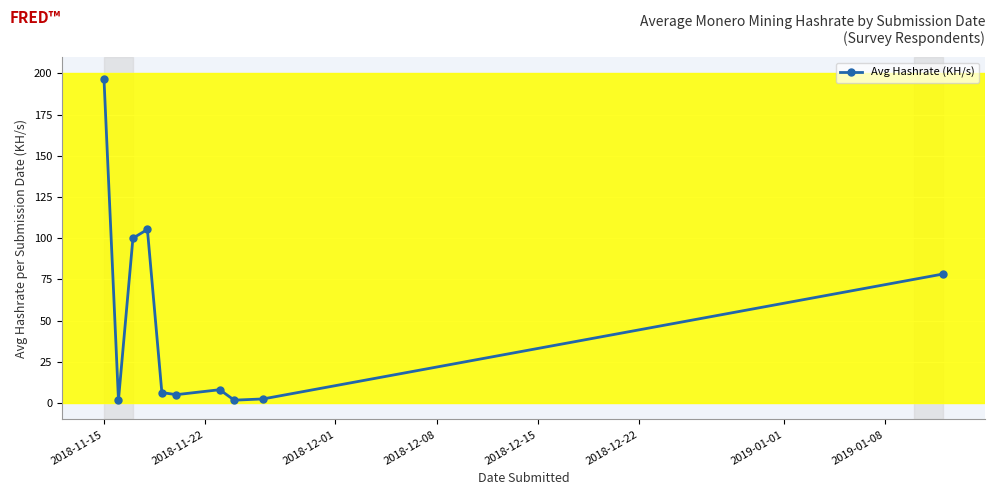

How many interior local peaks (higher than both neighbors) does the data have?

2